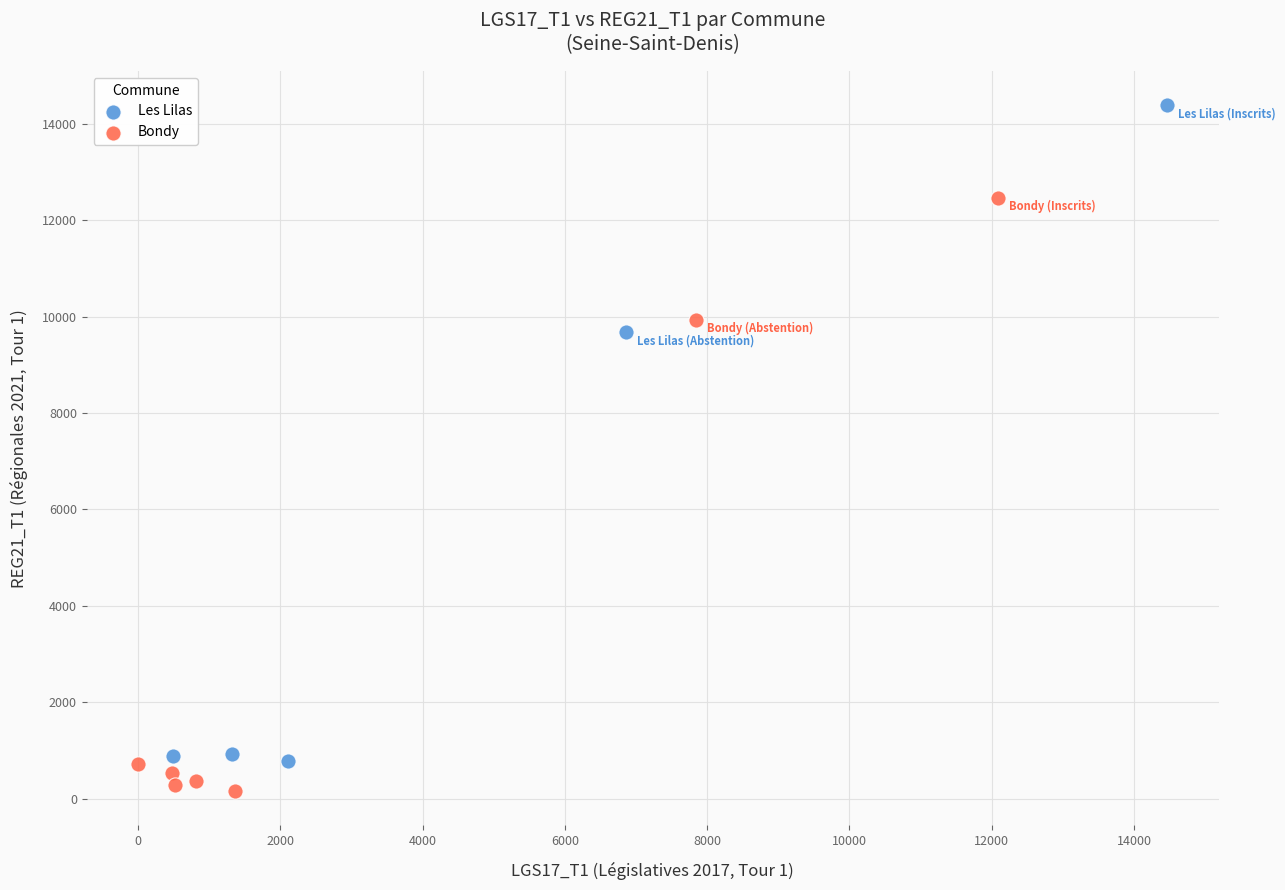

Which series has the widest spread of Y values?

Les Lilas